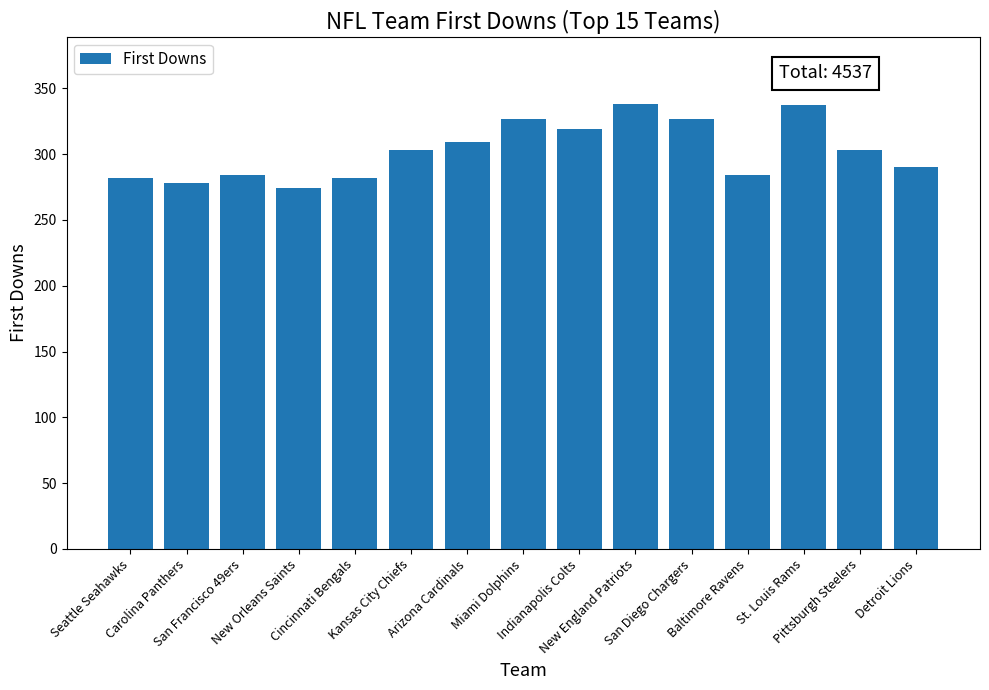

What is the greatest value displayed?

338